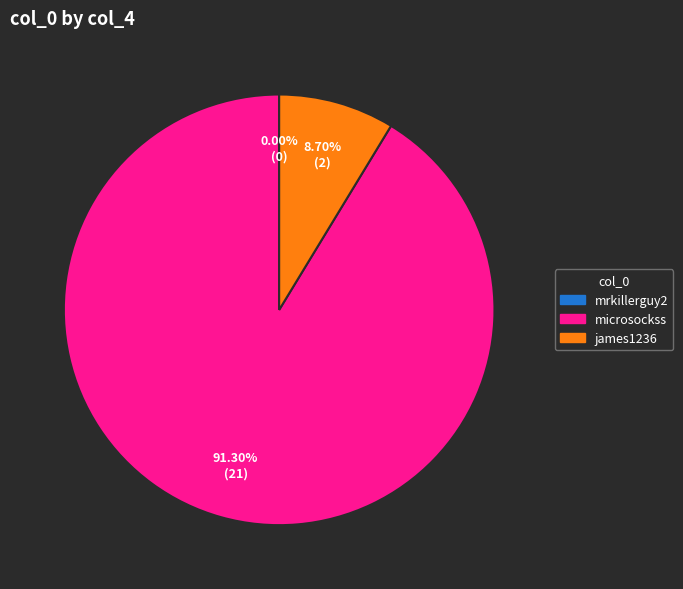

Is it true that mrkillerguy2 is 1% of the pie?

False